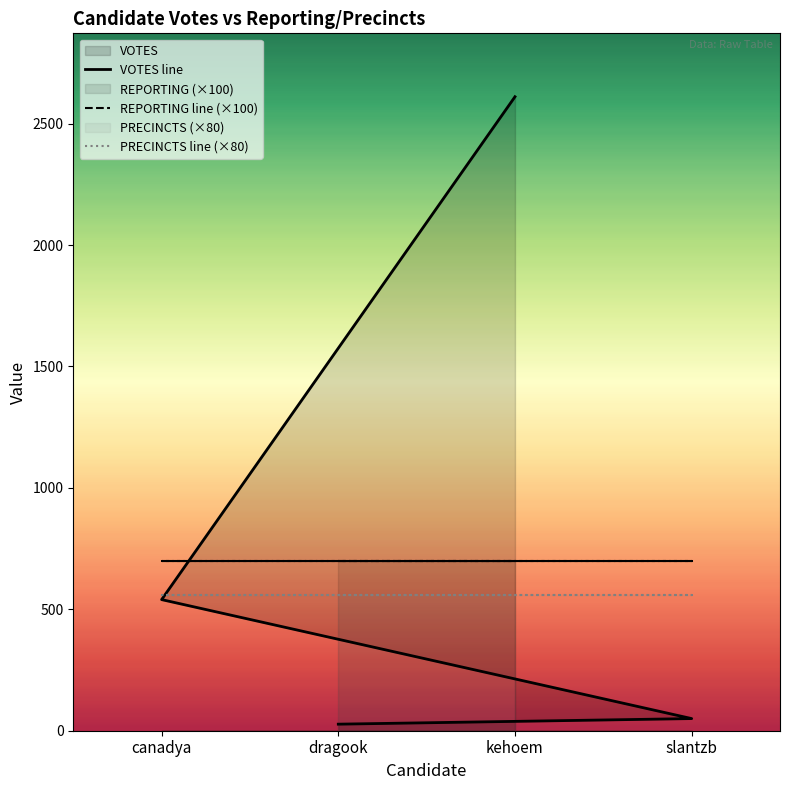

Which has a higher value, canadya or dragook?

canadya